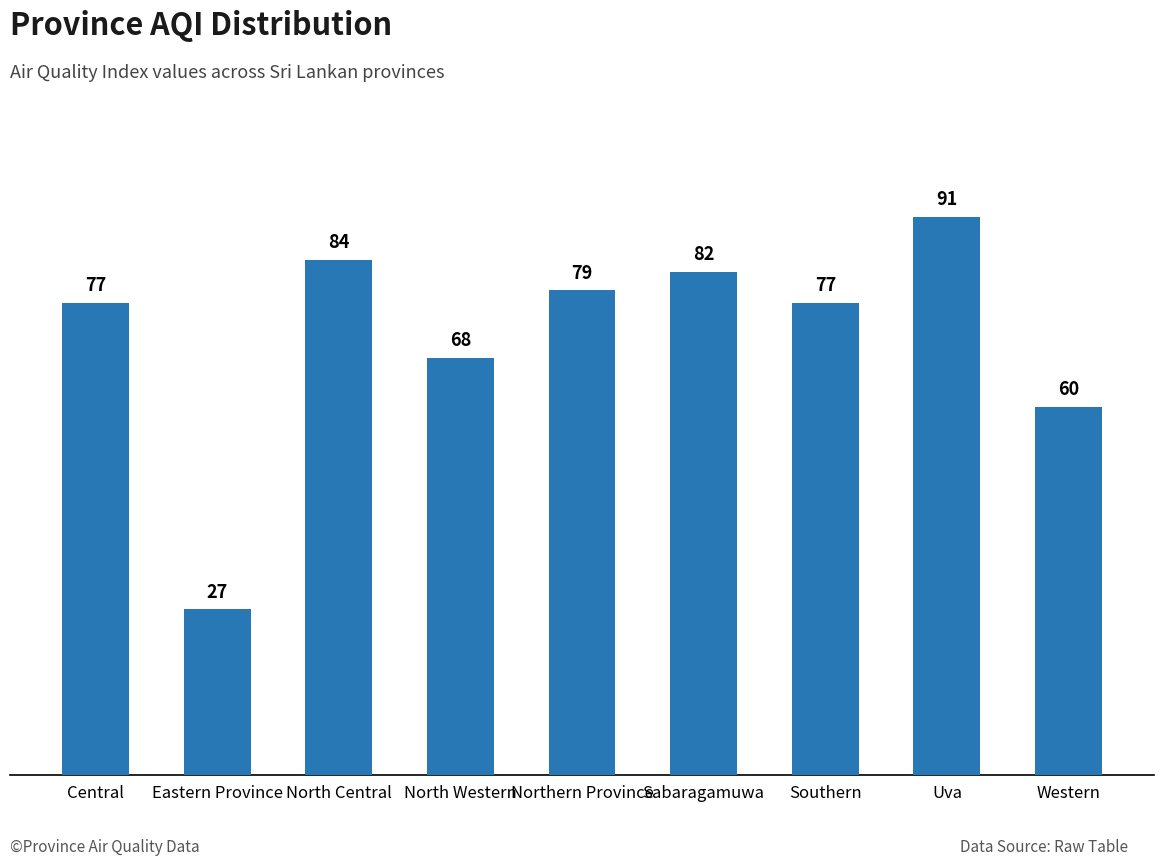

Between North Central and Western, which is larger?

North Central